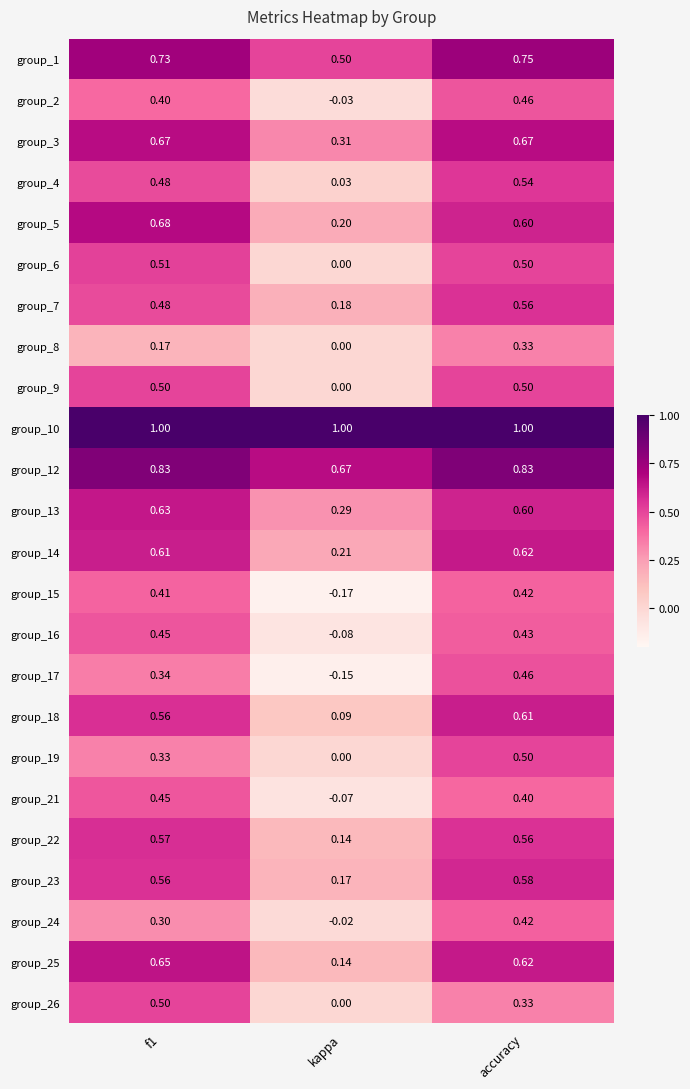

How many data points does each series have?

3